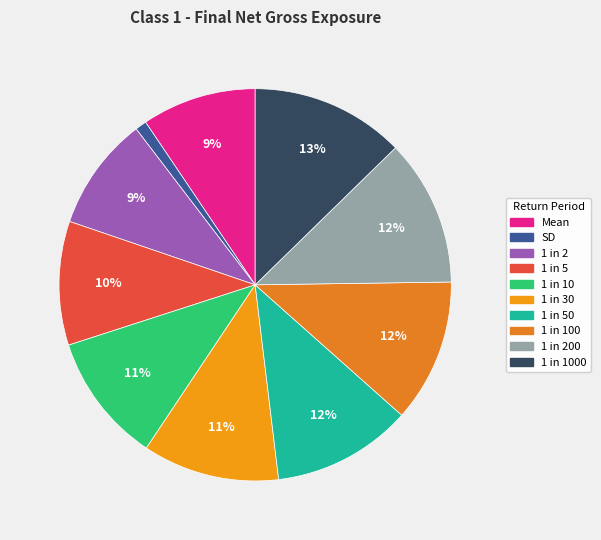

Is there any slice that represents more than half of the pie?

No